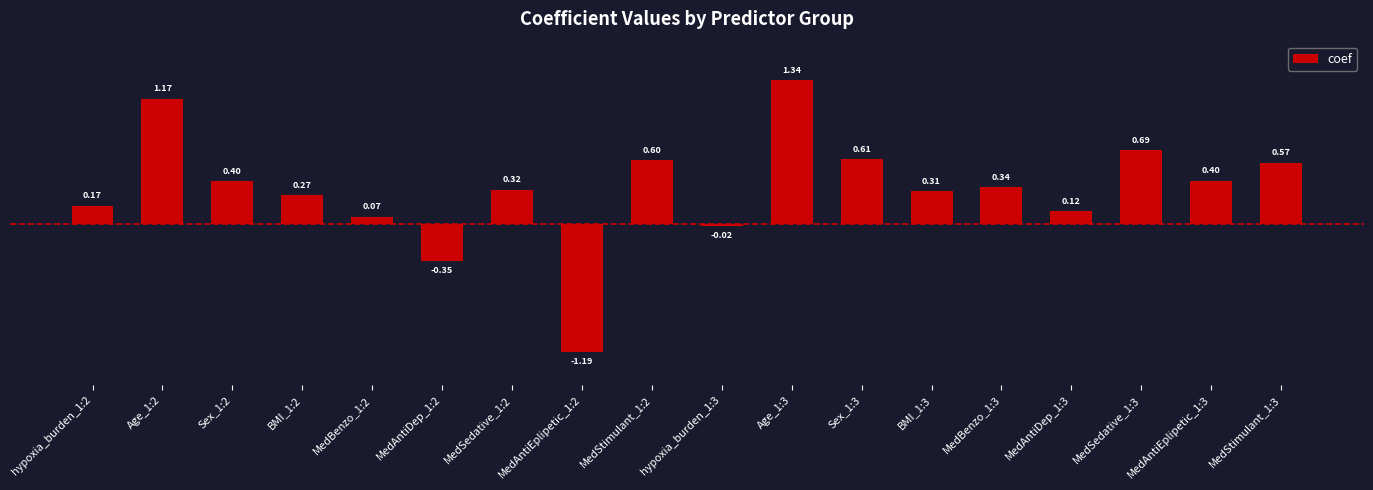

What is the change in value from MedAntiEplipetic_1:2 to MedStimulant_1:3?

+1.8